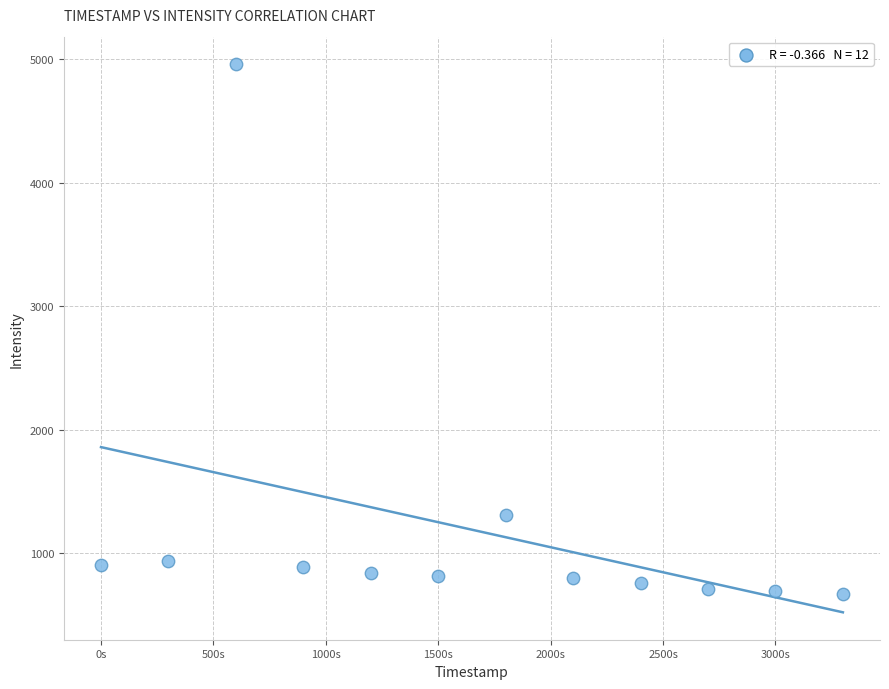

What Y value in the scatter plot is closest to 2817?

1307.0